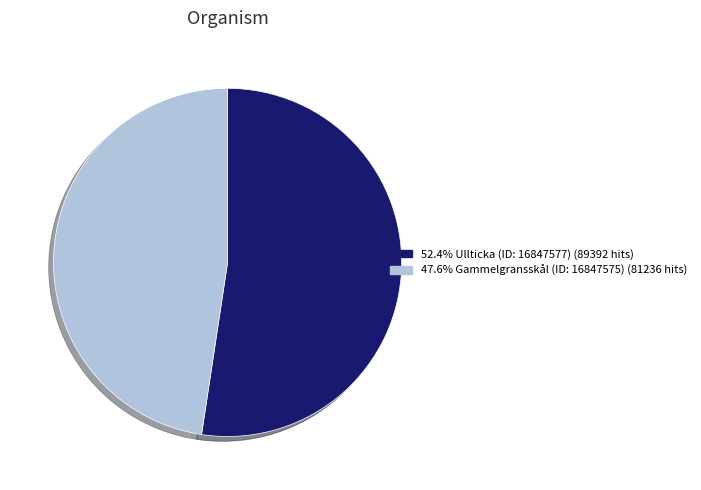

Combined, do 47.6% Gammelgransskål (ID: 16847575) (81236 hits) and 52.4% Ullticka (ID: 16847577) (89392 hits) account for over 50%?

Yes